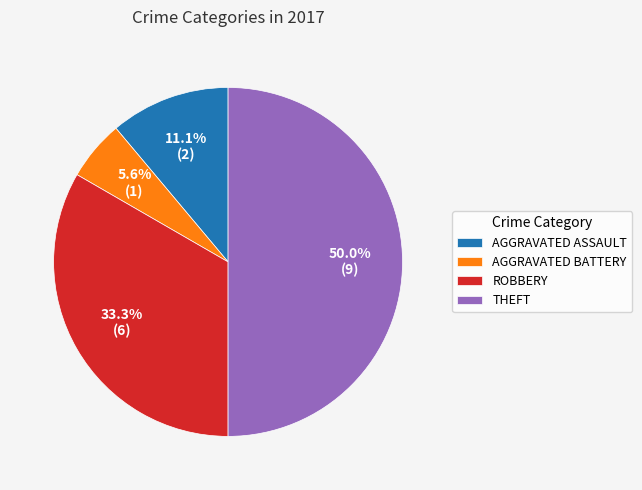

Count the number of slices in the pie.

4